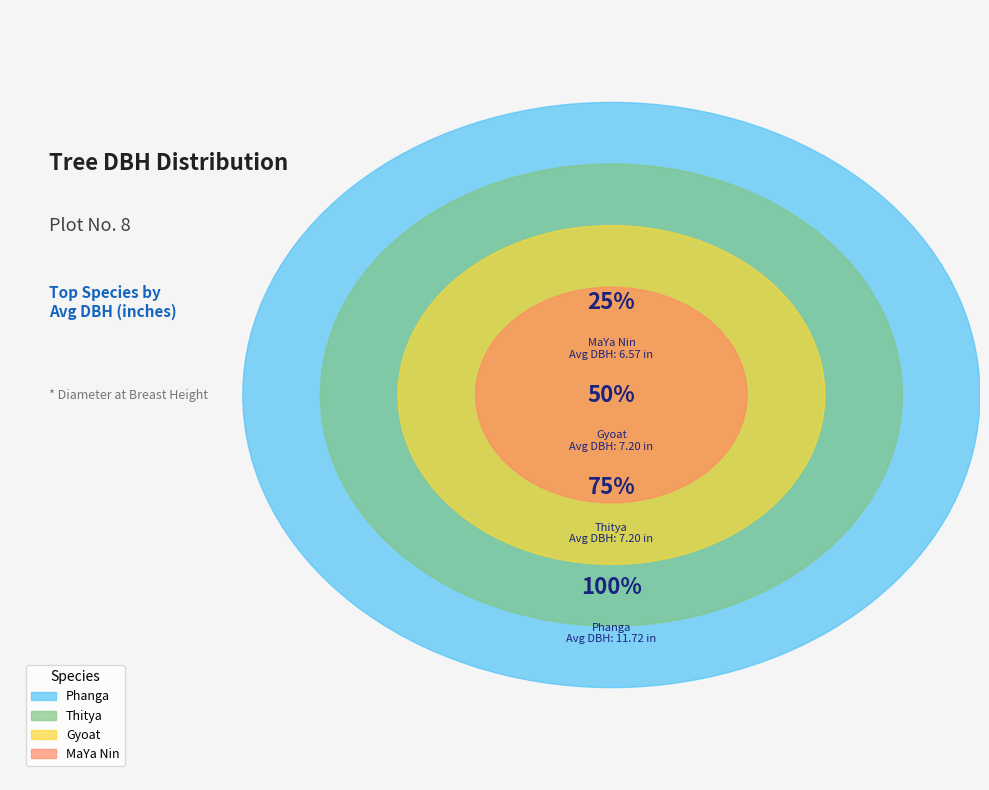

Does Thitya account for over 50% of the chart?

No